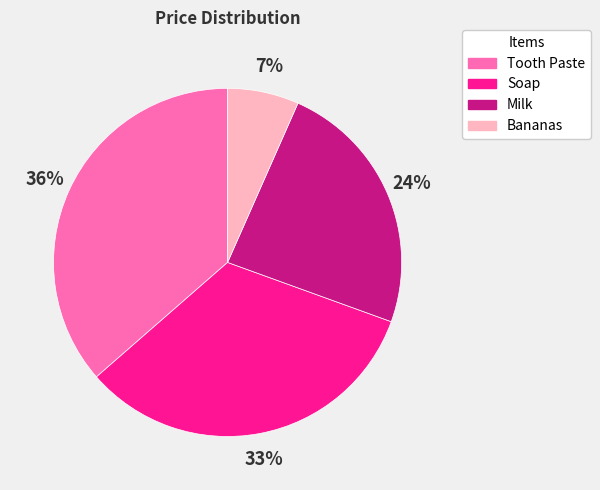

The Tooth Paste slice represents 30% of the pie. True or false?

False